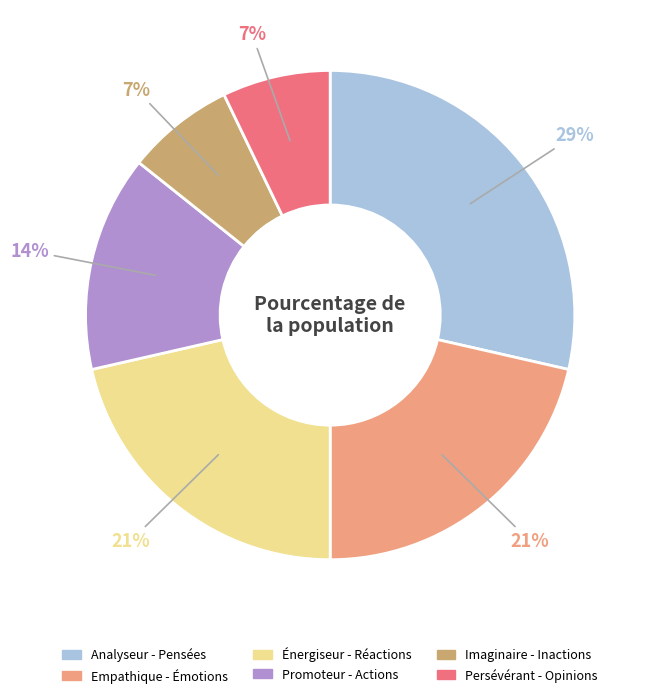

The Persévérant - Opinions slice represents 7% of the pie. True or false?

True